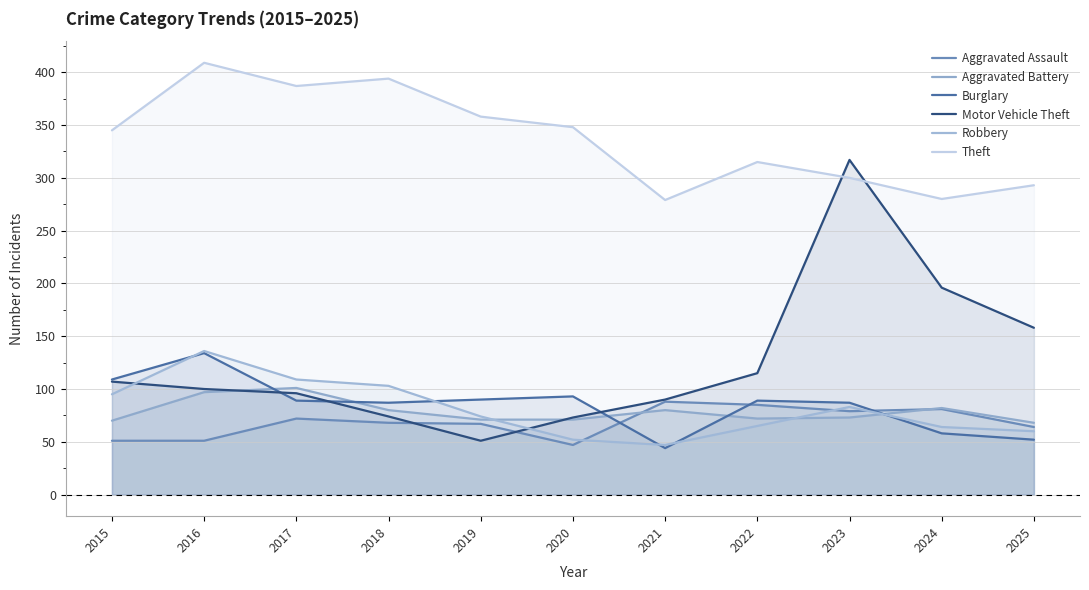

What is the average value of the Robbery series?

81